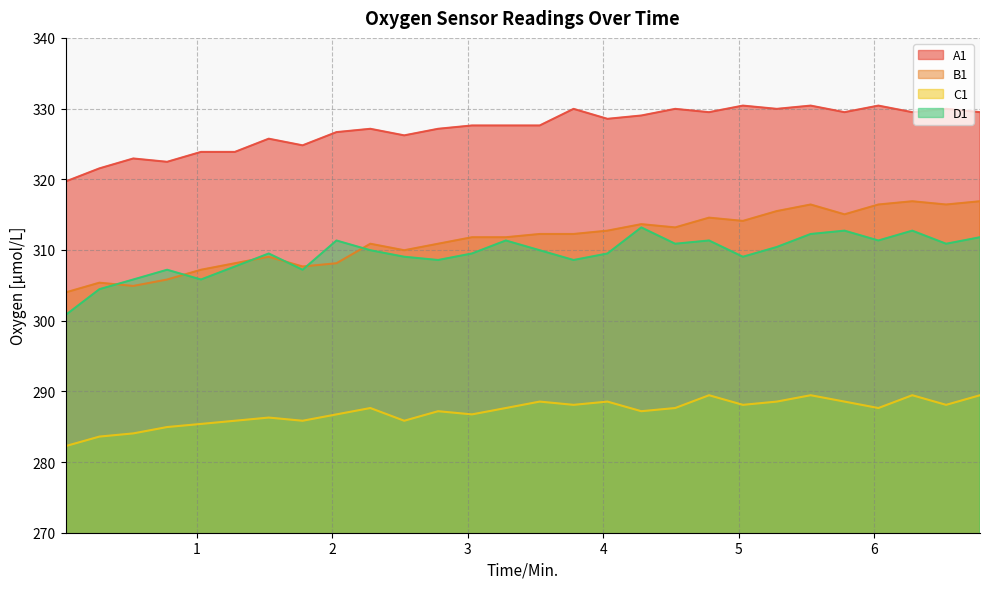

List the series in order of their peak value, highest first.

A1, B1, D1, C1